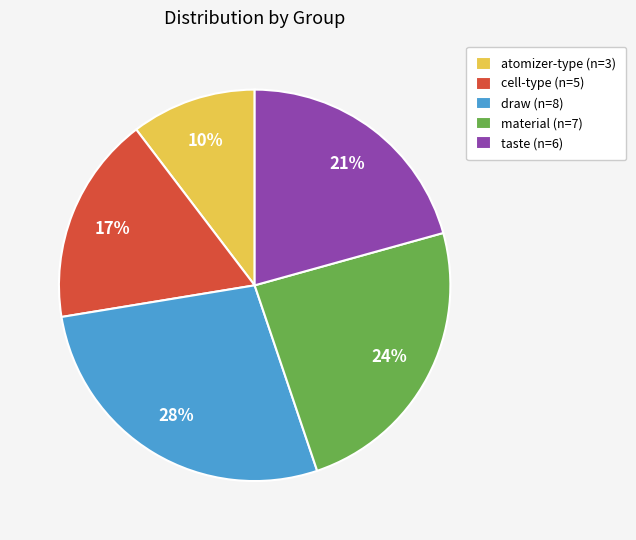

Is material the majority of the pie?

No